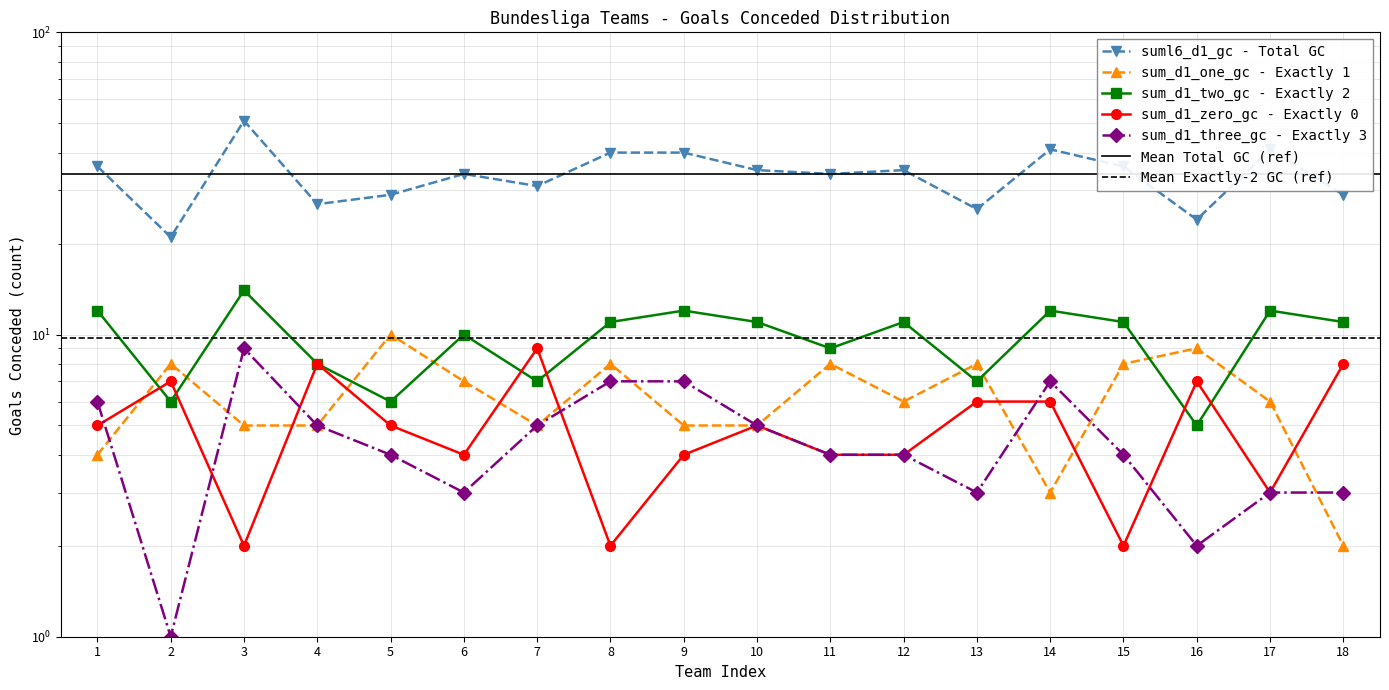

Reading left to right, list all the values displayed in this chart.

suml6_d1_gc: 36	21	51	27	29	34	31	40	40	35	34	35	26	41	36	24	41	29
sum_d1_one_gc: 4	8	5	5	10	7	5	8	5	5	8	6	8	3	8	9	6	2
sum_d1_two_gc: 12	6	14	8	6	10	7	11	12	11	9	11	7	12	11	5	12	11
sum_d1_zero_gc: 5	7	2	8	5	4	9	2	4	5	4	4	6	6	2	7	3	8
sum_d1_three_gc: 6	1	9	5	4	3	5	7	7	5	4	4	3	7	4	2	3	3